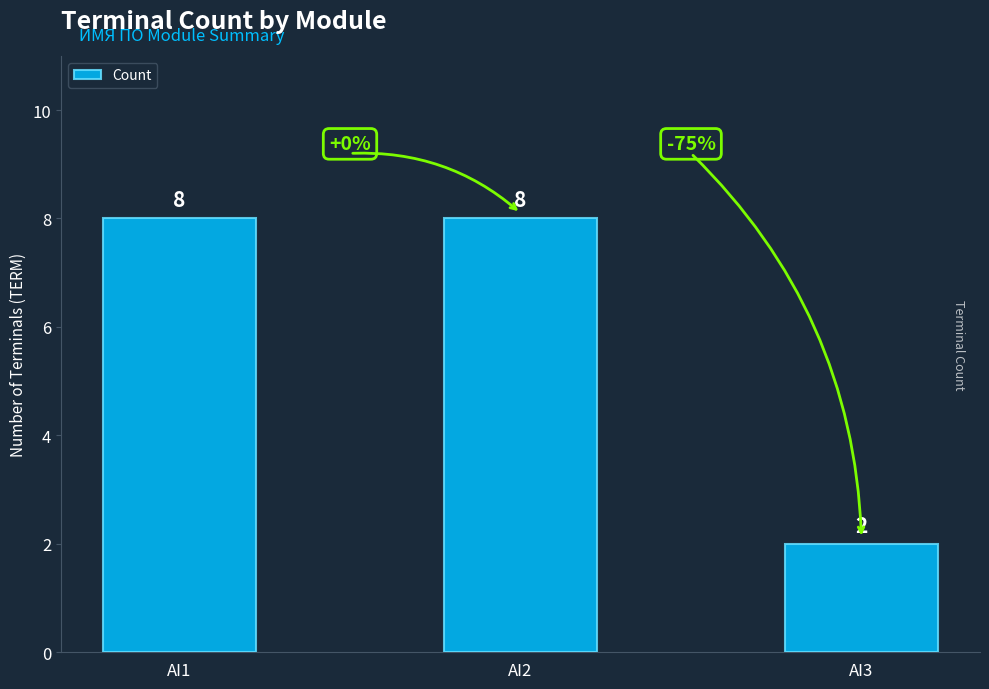

Which has a higher value, AI3 or AI1?

AI1